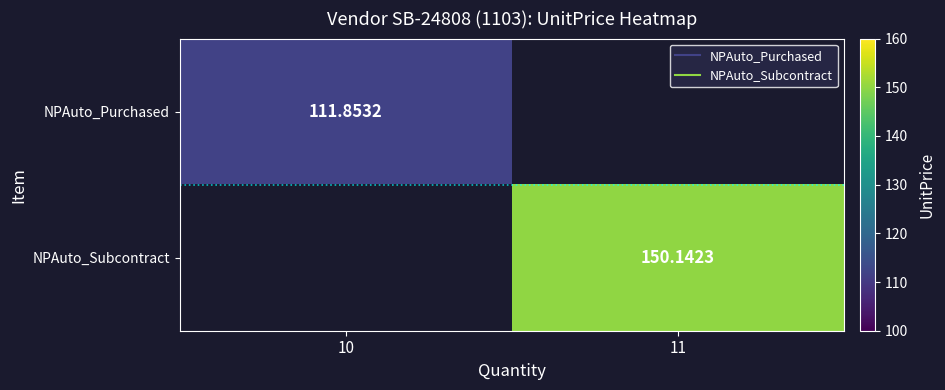

At which label is NPAuto_Subcontract closest to 75?

10